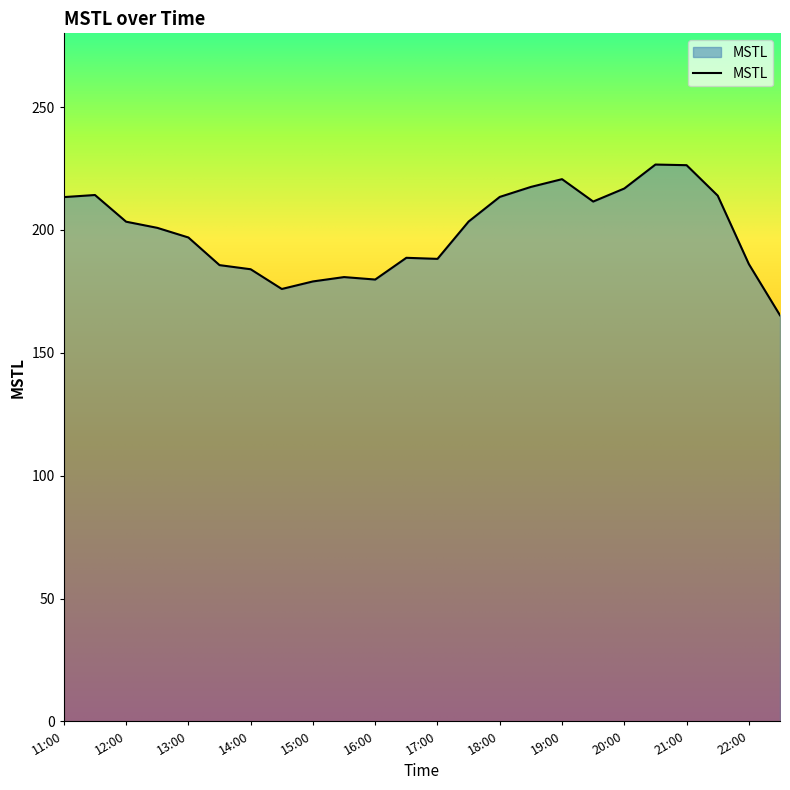

What is the maximum value shown in the chart?

226.6